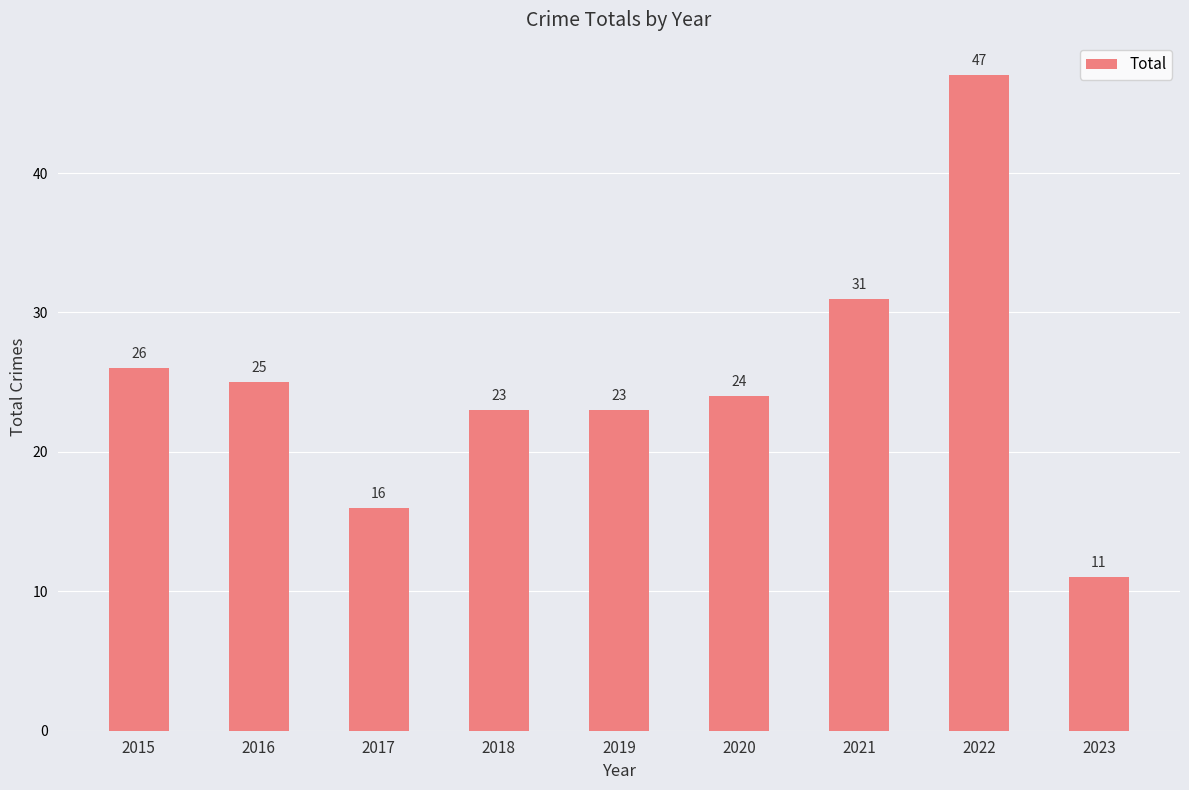

Which label corresponds to the largest value in the chart?

2022